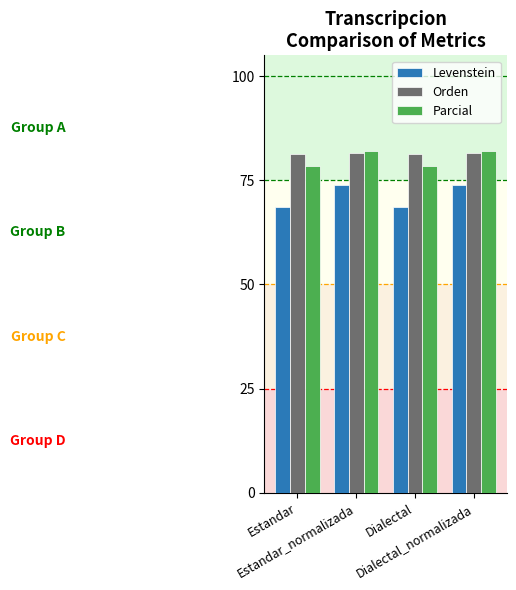

What is the average value of the Parcial series?

80.3